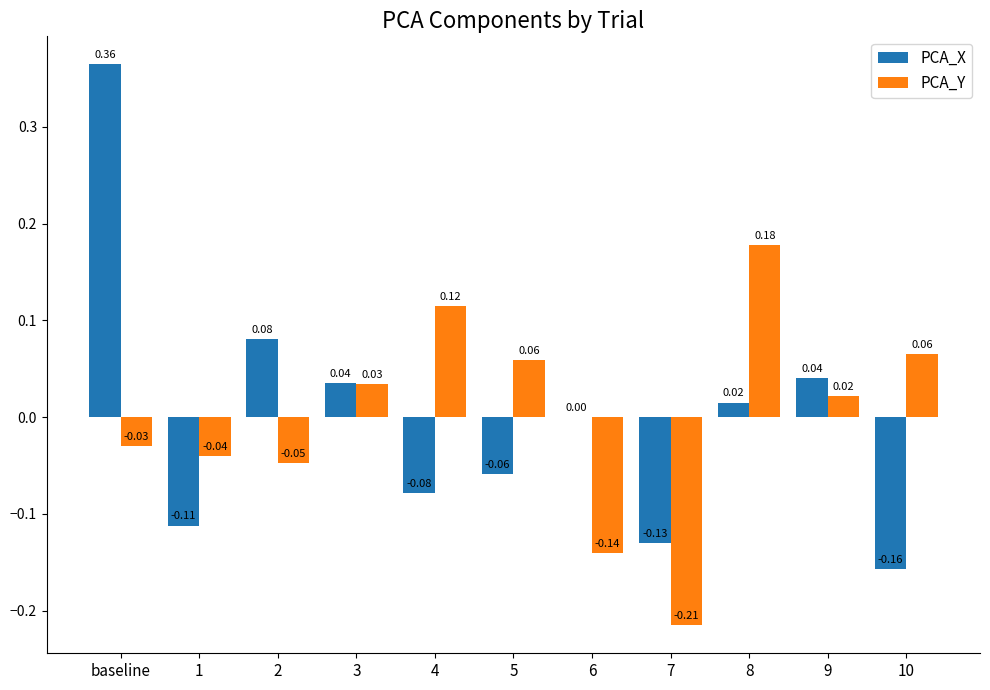

Is the value of PCA_Y at 8 greater than the value of PCA_X at 9?

Yes